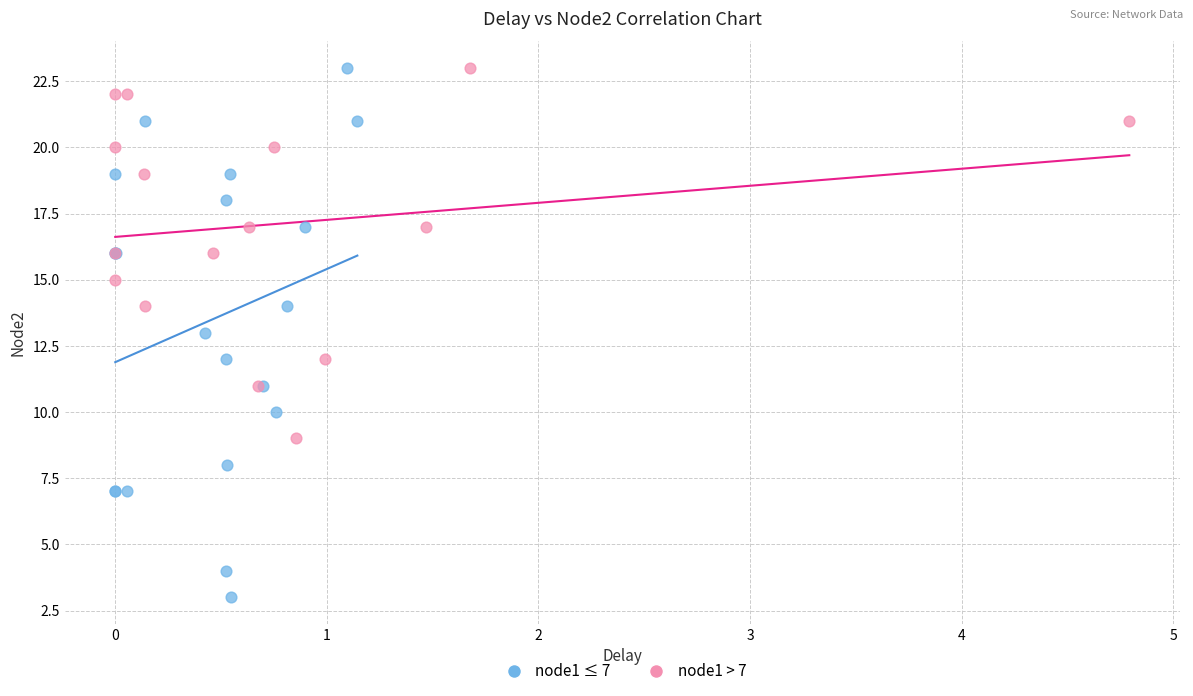

Which series has the largest Y range (max minus min)?

node1 ≤ 7